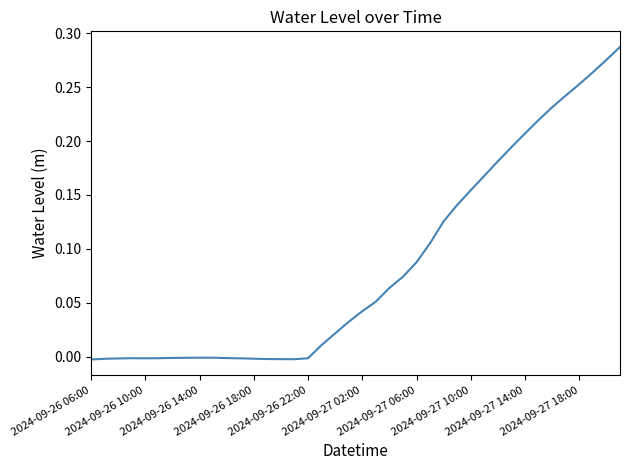

What is the average value?

0.1